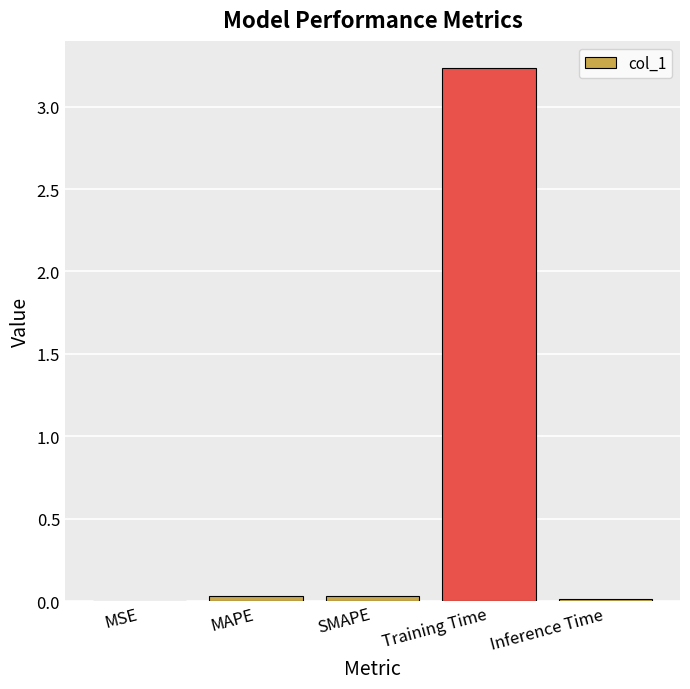

Which label corresponds to the largest value in the chart?

Training Time